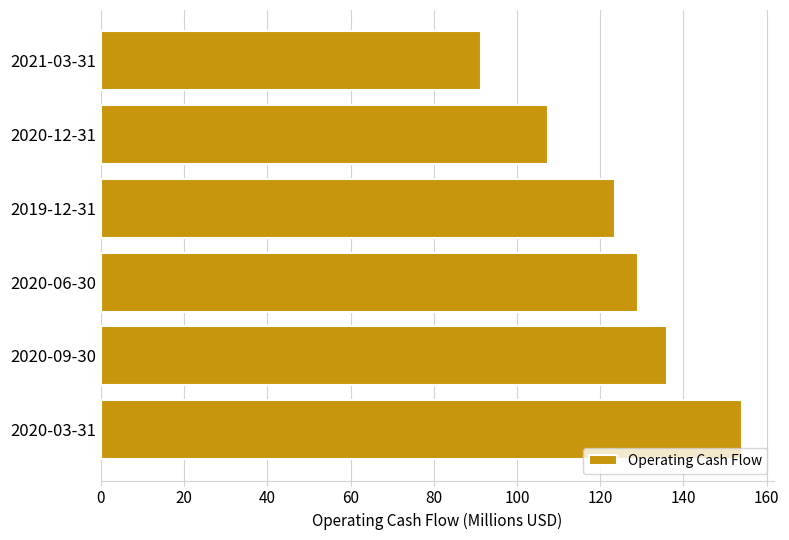

How many values exceed 129?

3